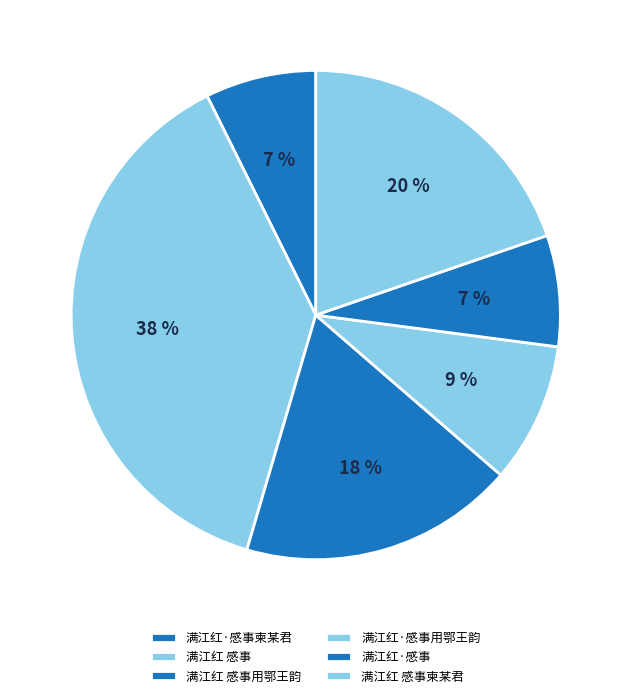

Does 满江红 感事柬某君 account for over 50% of the chart?

No